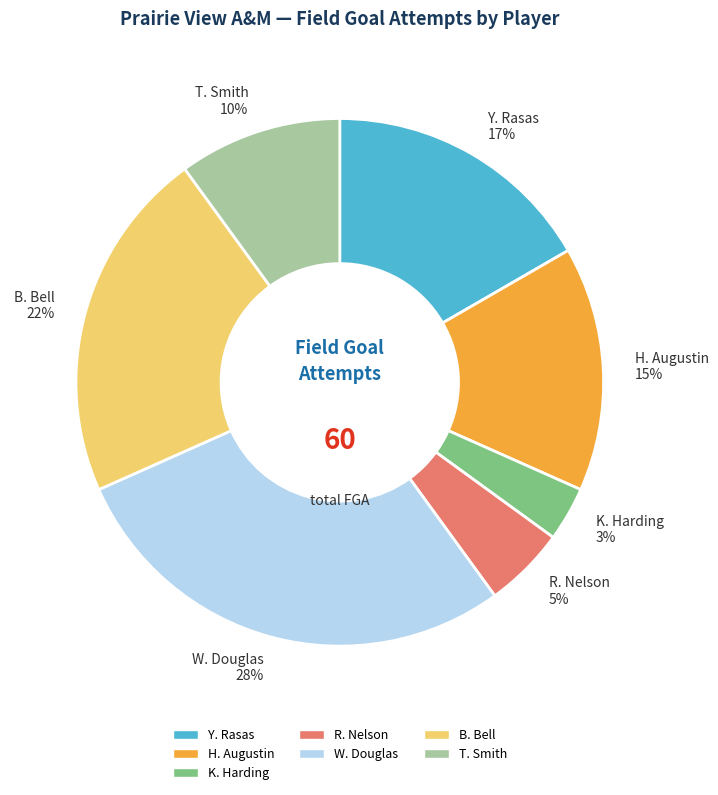

To the nearest percent, what is the difference between the largest and smallest slice percentages?

25%